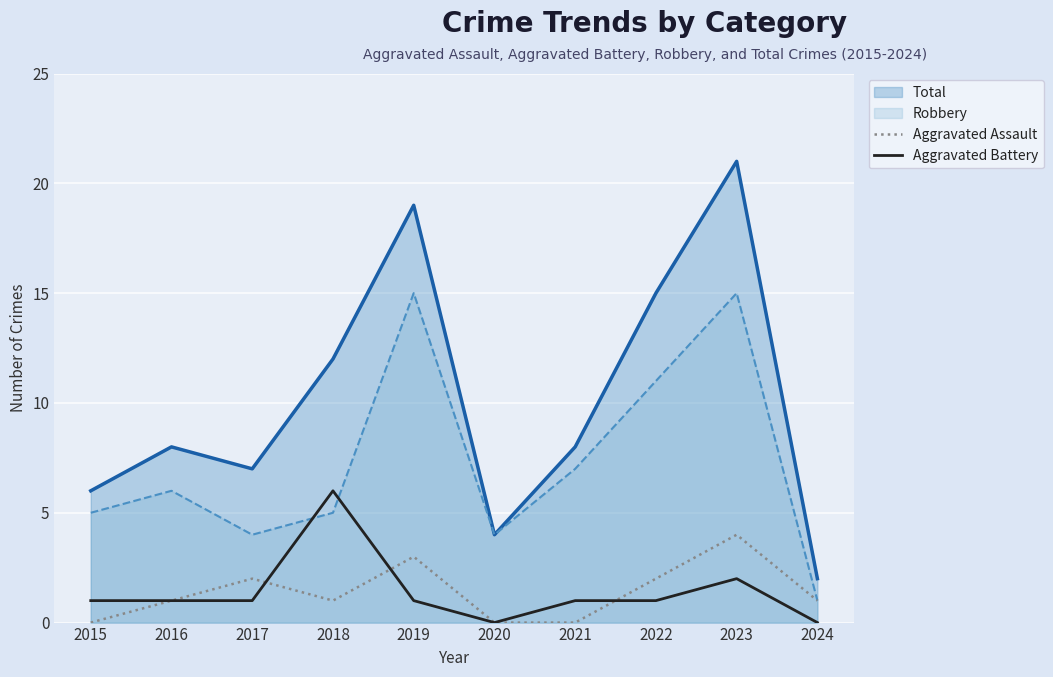

Which label corresponds to the largest value in the chart?

2023